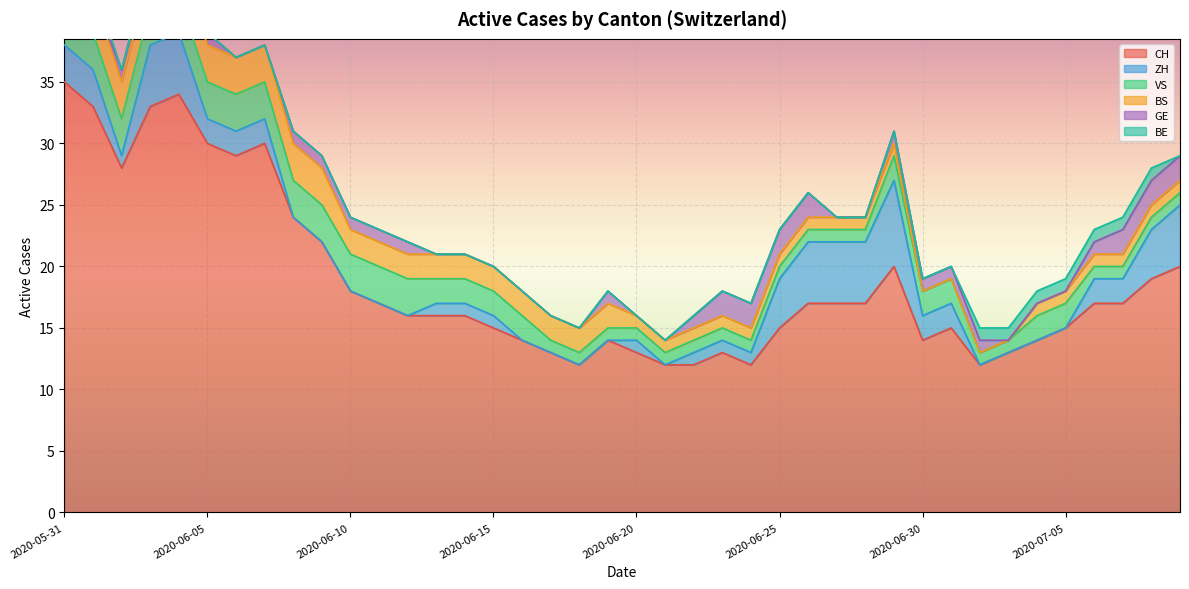

Is it true that GE equals 1 at 2020-06-15?

False